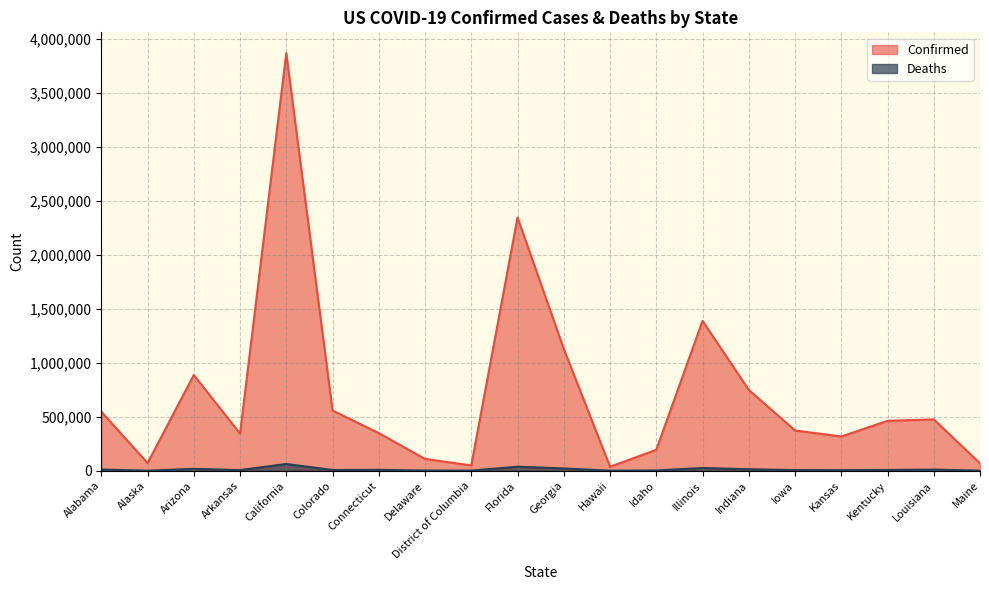

Which category has the lowest value in the Deaths series?

Alaska